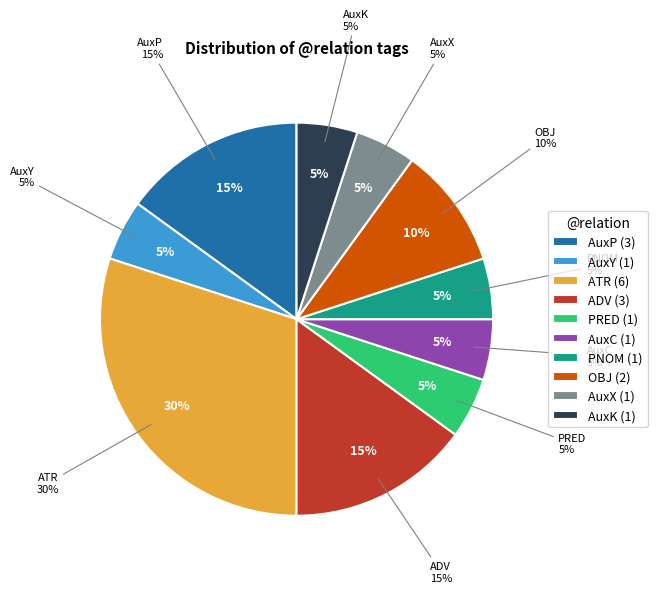

Rank the categories by value from lowest to highest.

AuxY, PRED, AuxC, PNOM, AuxX, AuxK, OBJ, AuxP, ADV, ATR